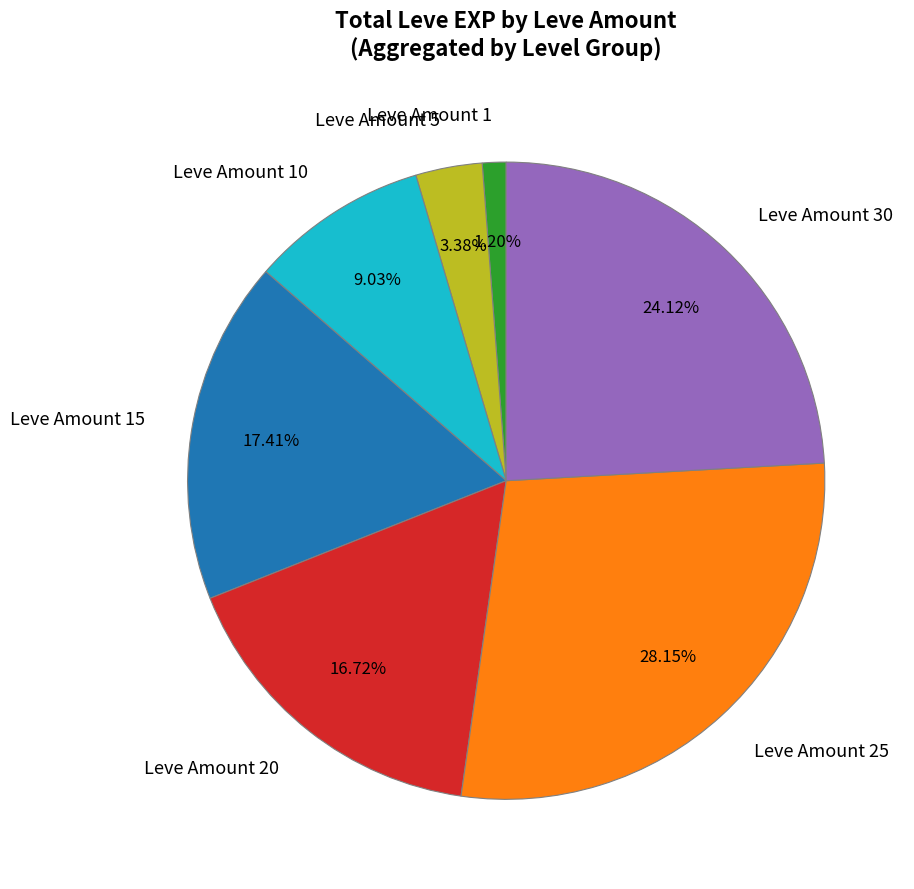

What is the ratio of the value at Leve Amount 30 to the value at Leve Amount 5?

7.1